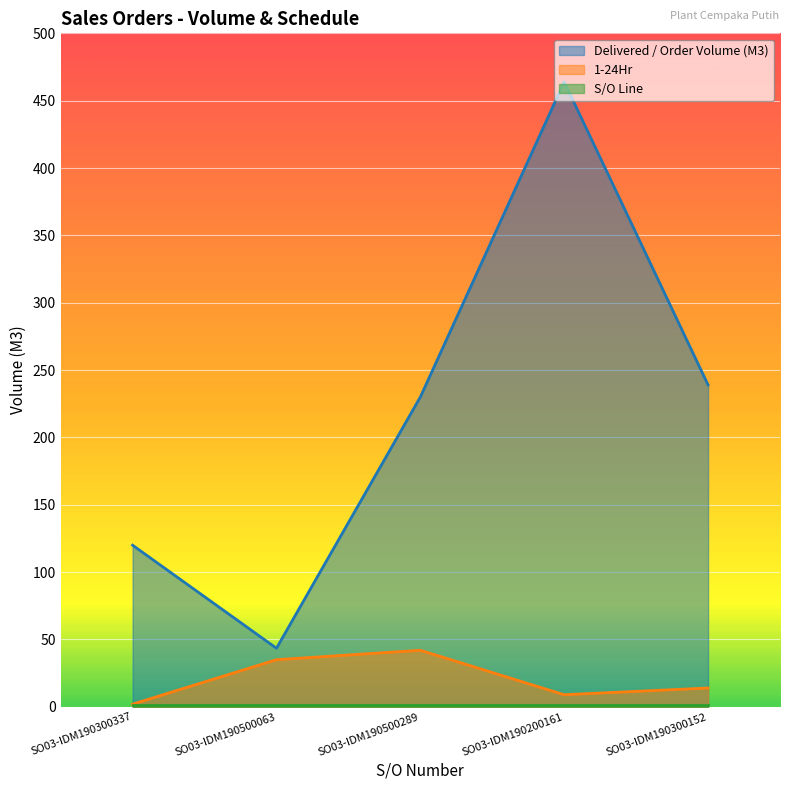

What is the smallest value displayed?

1.0